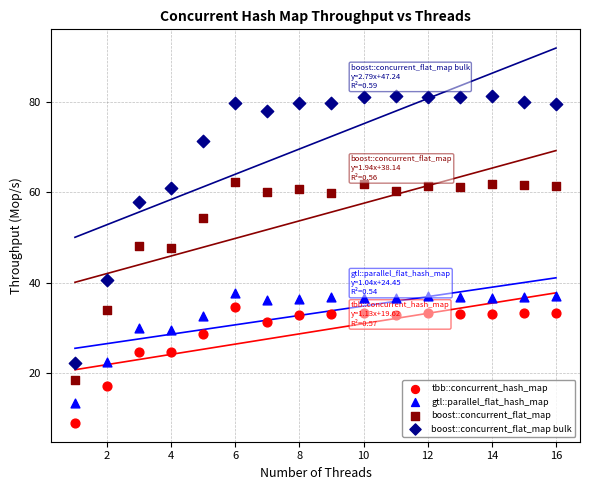

Which series has the largest Y range (max minus min)?

boost::concurrent_flat_map bulk